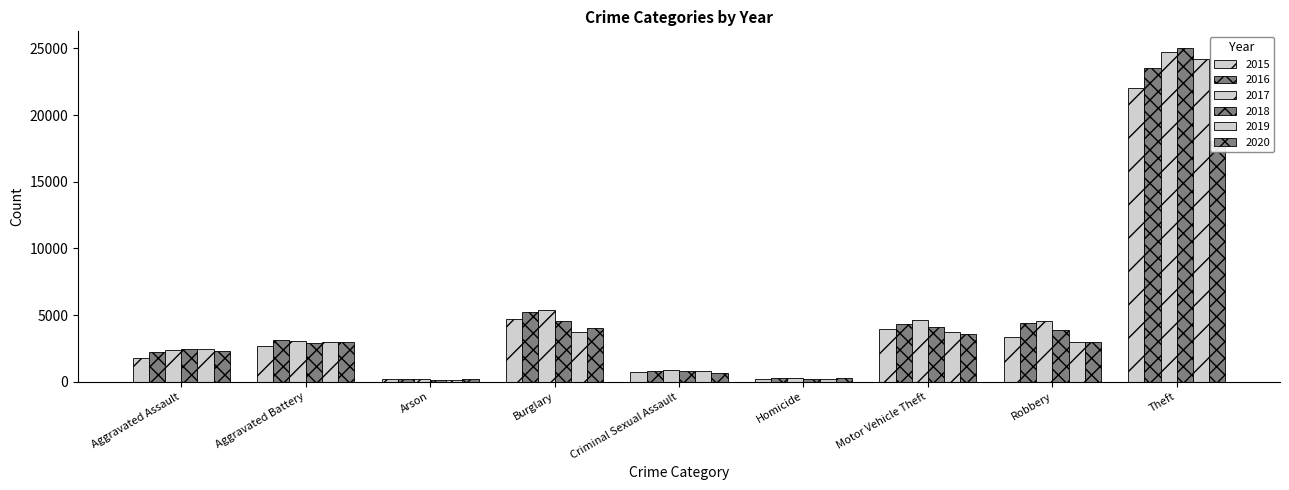

Reading right to left, what are all the values shown in this chart?

2015: 22050	3384	3930	174	728	4714	167	2673	1749
2016: 23497	4373	4291	268	789	5253	218	3096	2253
2017: 24757	4543	4640	262	856	5389	198	3063	2368
2018: 25033	3894	4070	213	806	4533	138	2908	2435
2019: 24181	2978	3716	205	799	3764	141	3004	2417
2020: 18085	3014	3561	262	648	4003	220	2979	2339